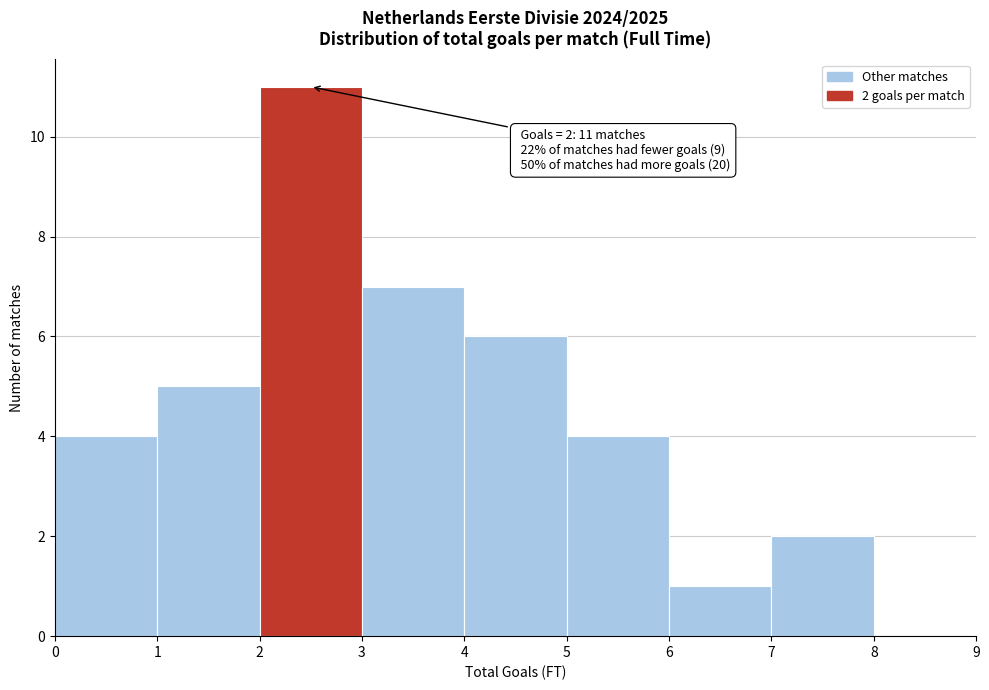

Over which range of the x-axis is the bar tallest?

2 to 3